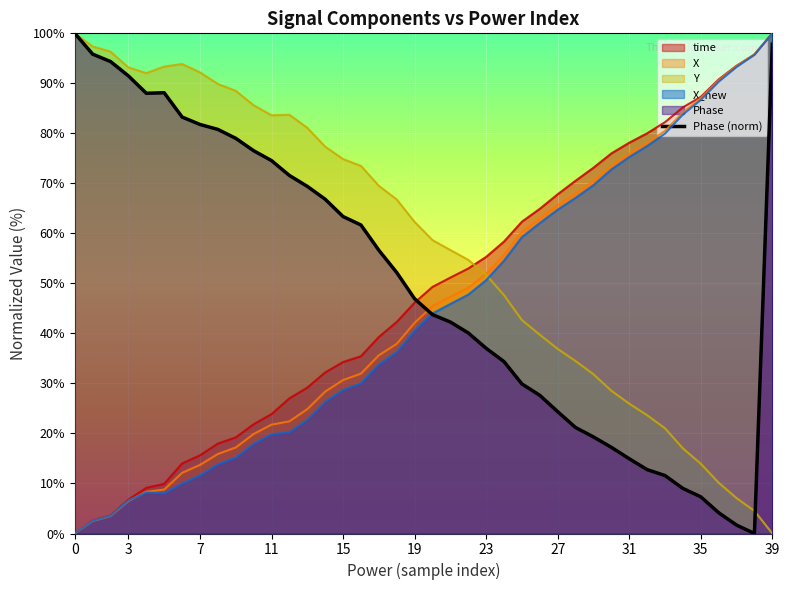

Count the number of values greater than 52.

20